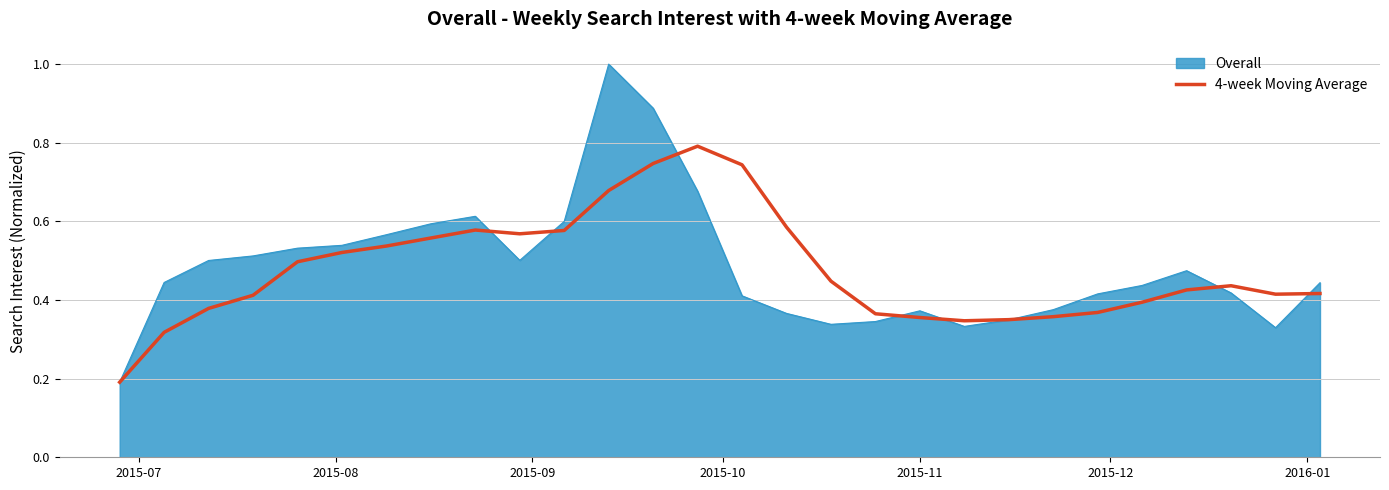

What is the maximum value for Overall?

1.0